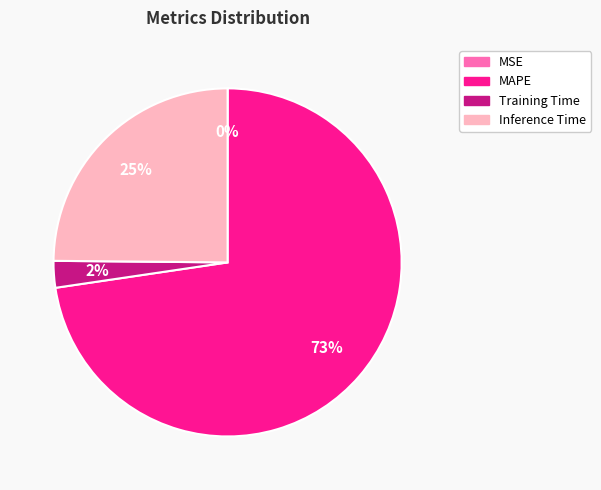

What is the largest slice in the pie chart?

MAPE